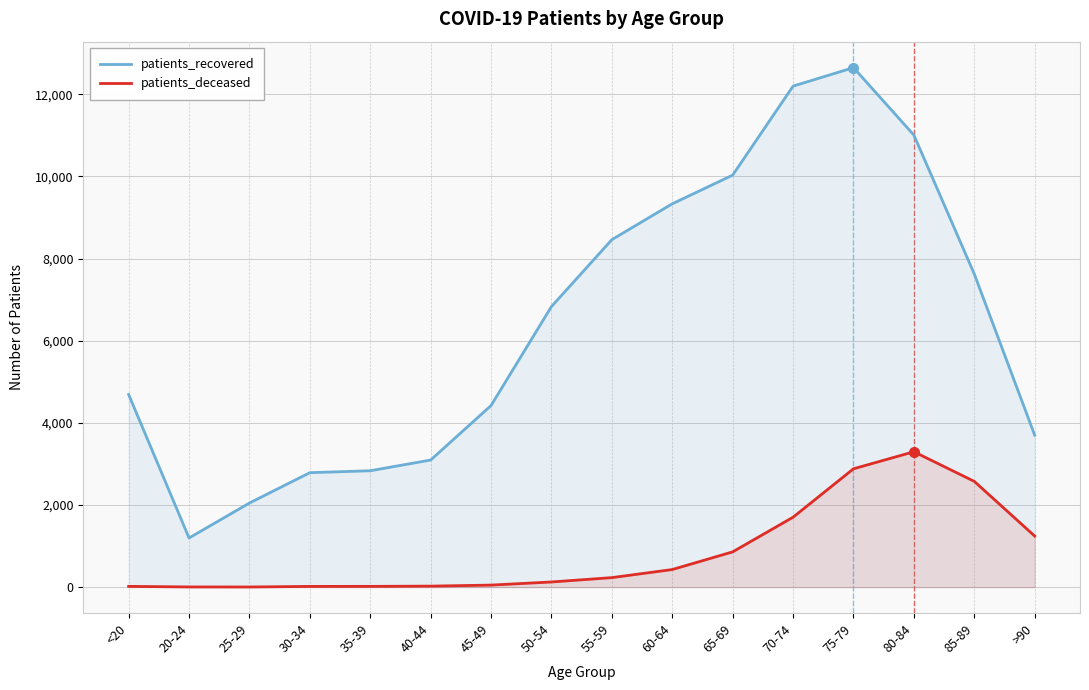

What position from the left is >90?

16